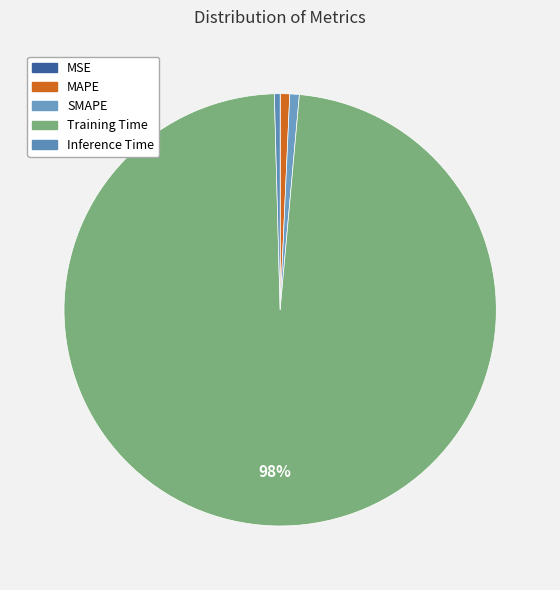

Count the number of slices in the pie.

5